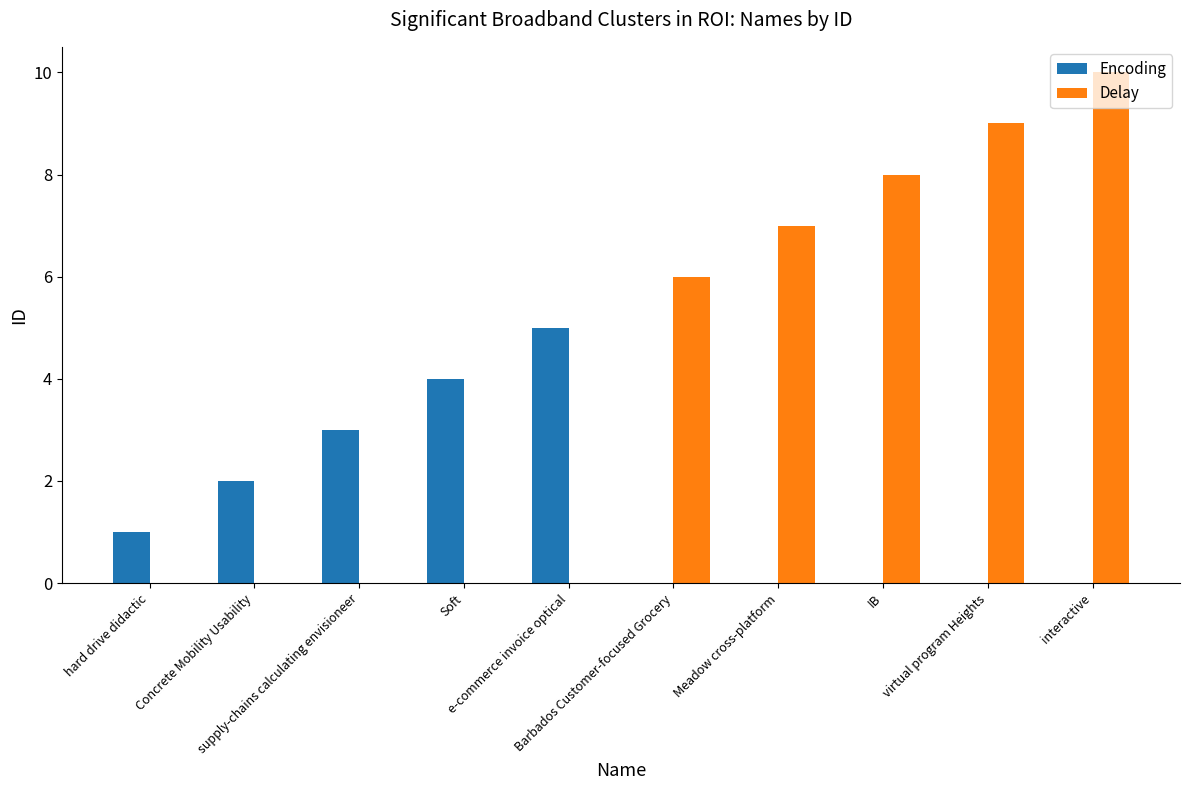

Which series has the largest total across all categories?

Delay